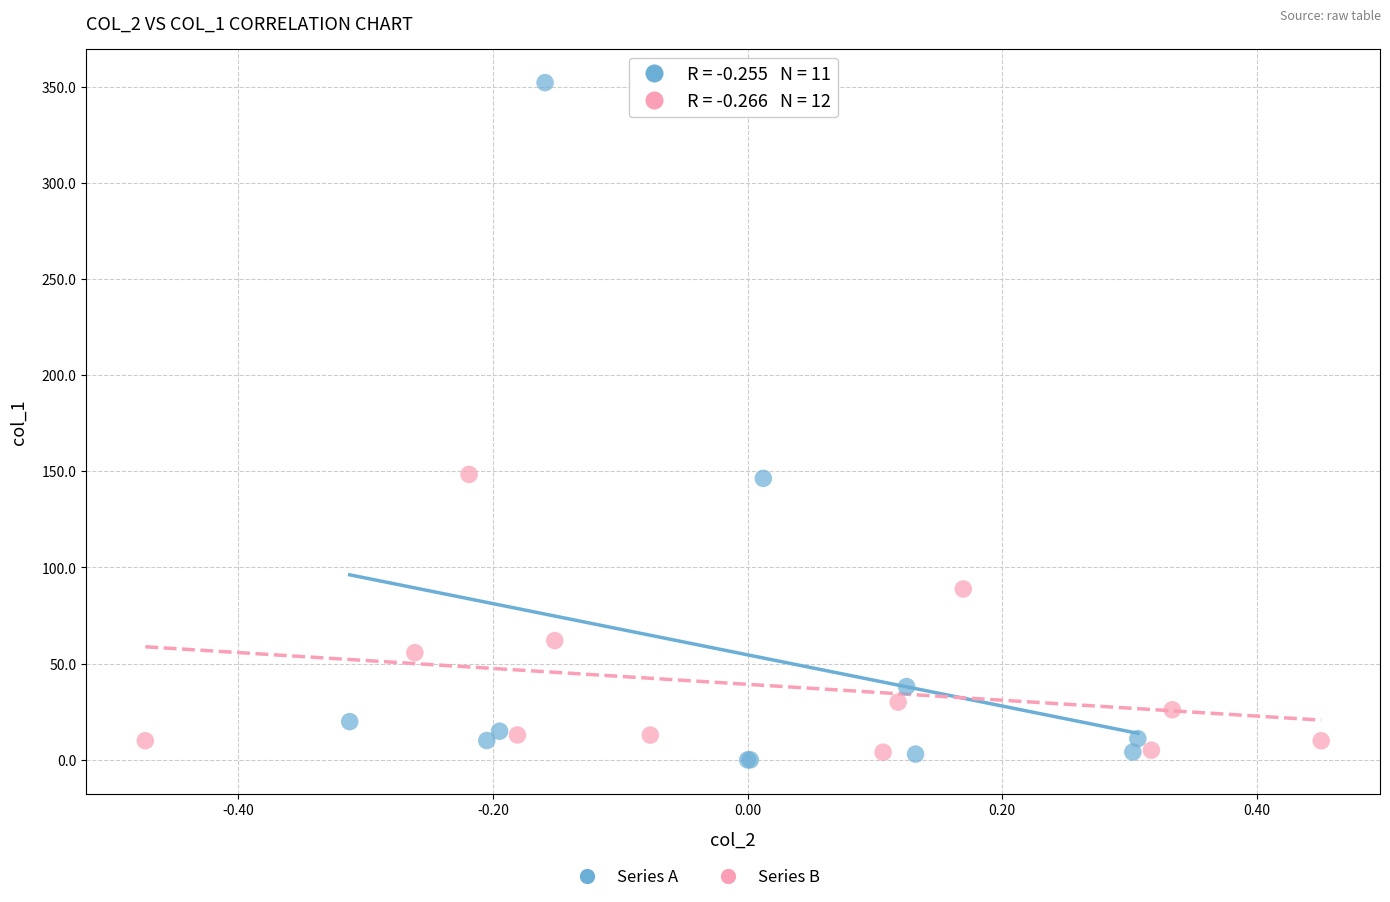

Which series reaches the maximum Y coordinate?

Series A